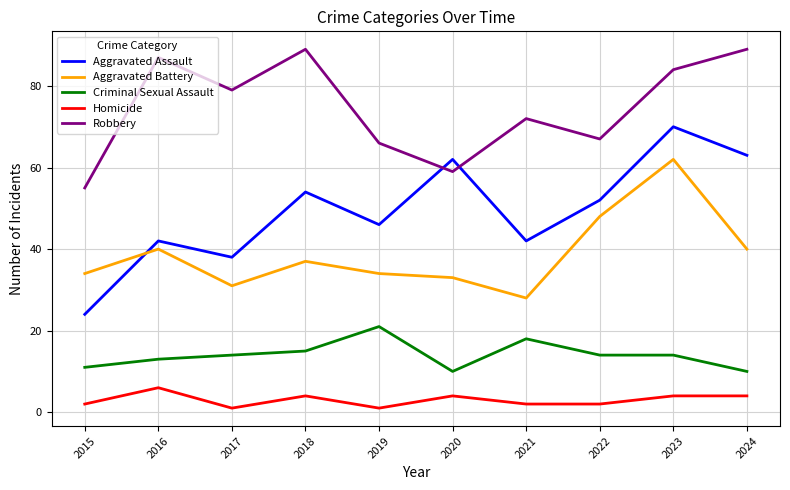

True or false: Criminal Sexual Assault has a value of 31 at 2021.

False